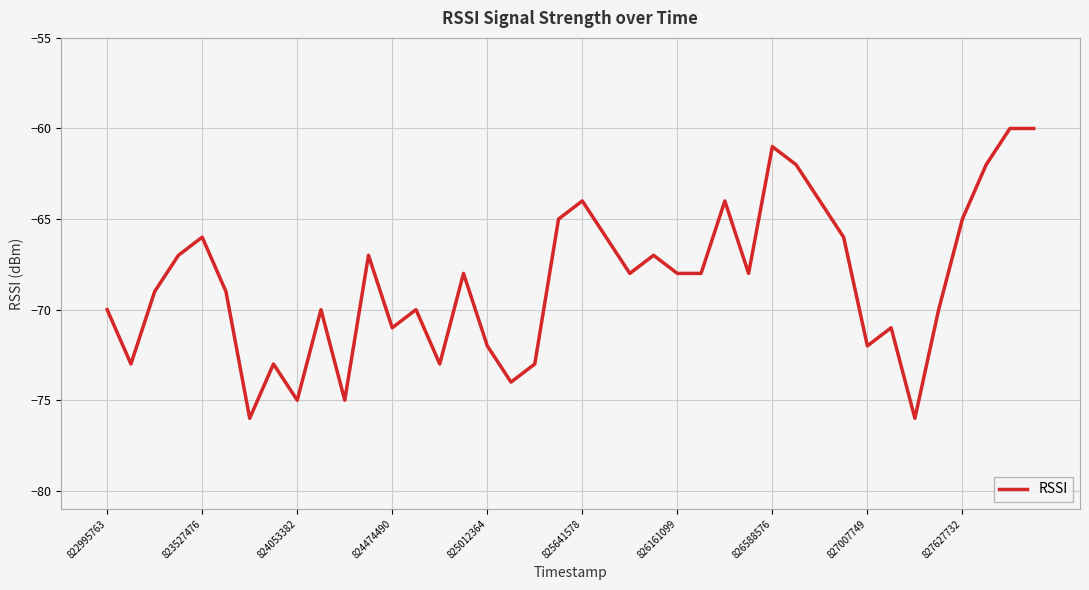

What is the greatest value displayed?

-60